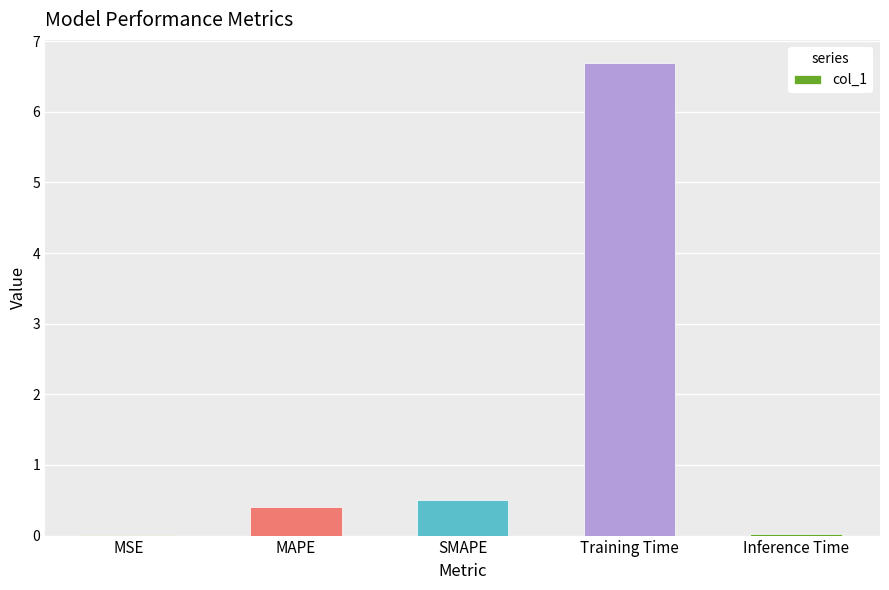

Where is the data nearest to the value 3?

SMAPE